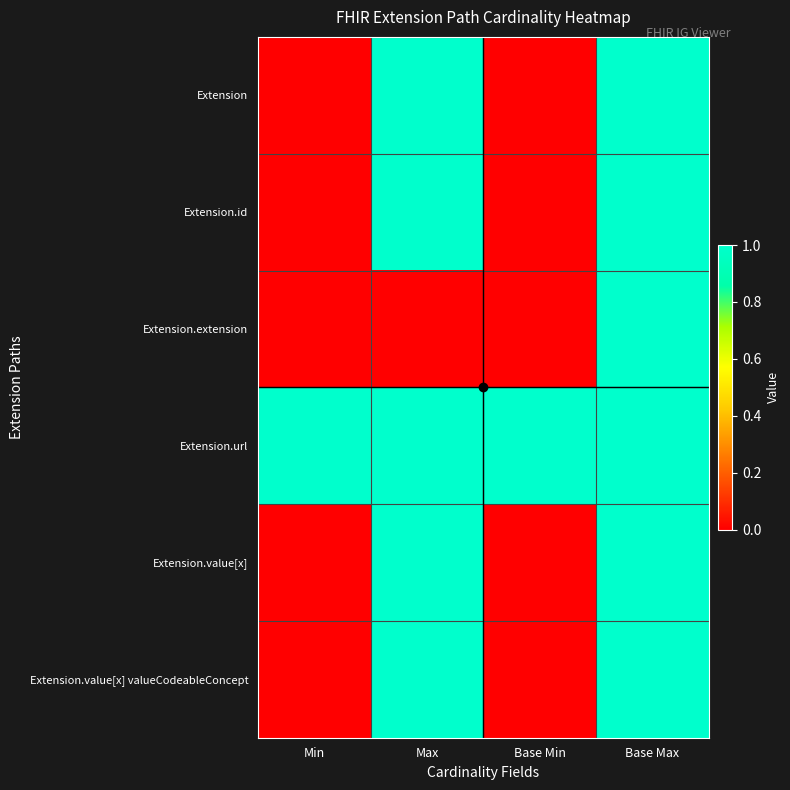

Reading left to right, what are all the values shown in this chart?

Extension: Min=0	Max=1	Base Min=0	Base Max=1
Extension.id: Min=0	Max=1	Base Min=0	Base Max=1
Extension.extension: Min=0	Max=0	Base Min=0	Base Max=1
Extension.url: Min=1	Max=1	Base Min=1	Base Max=1
Extension.value[x]: Min=0	Max=1	Base Min=0	Base Max=1
Extension.value[x] valueCodeableConcept: Min=0	Max=1	Base Min=0	Base Max=1